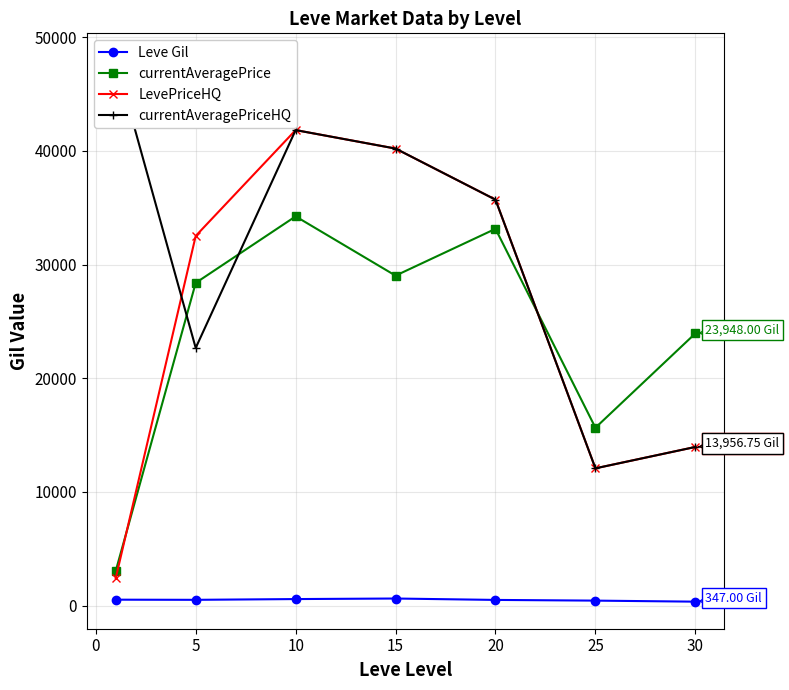

True or false: LevePriceHQ and Leve Gil cross at least once.

False